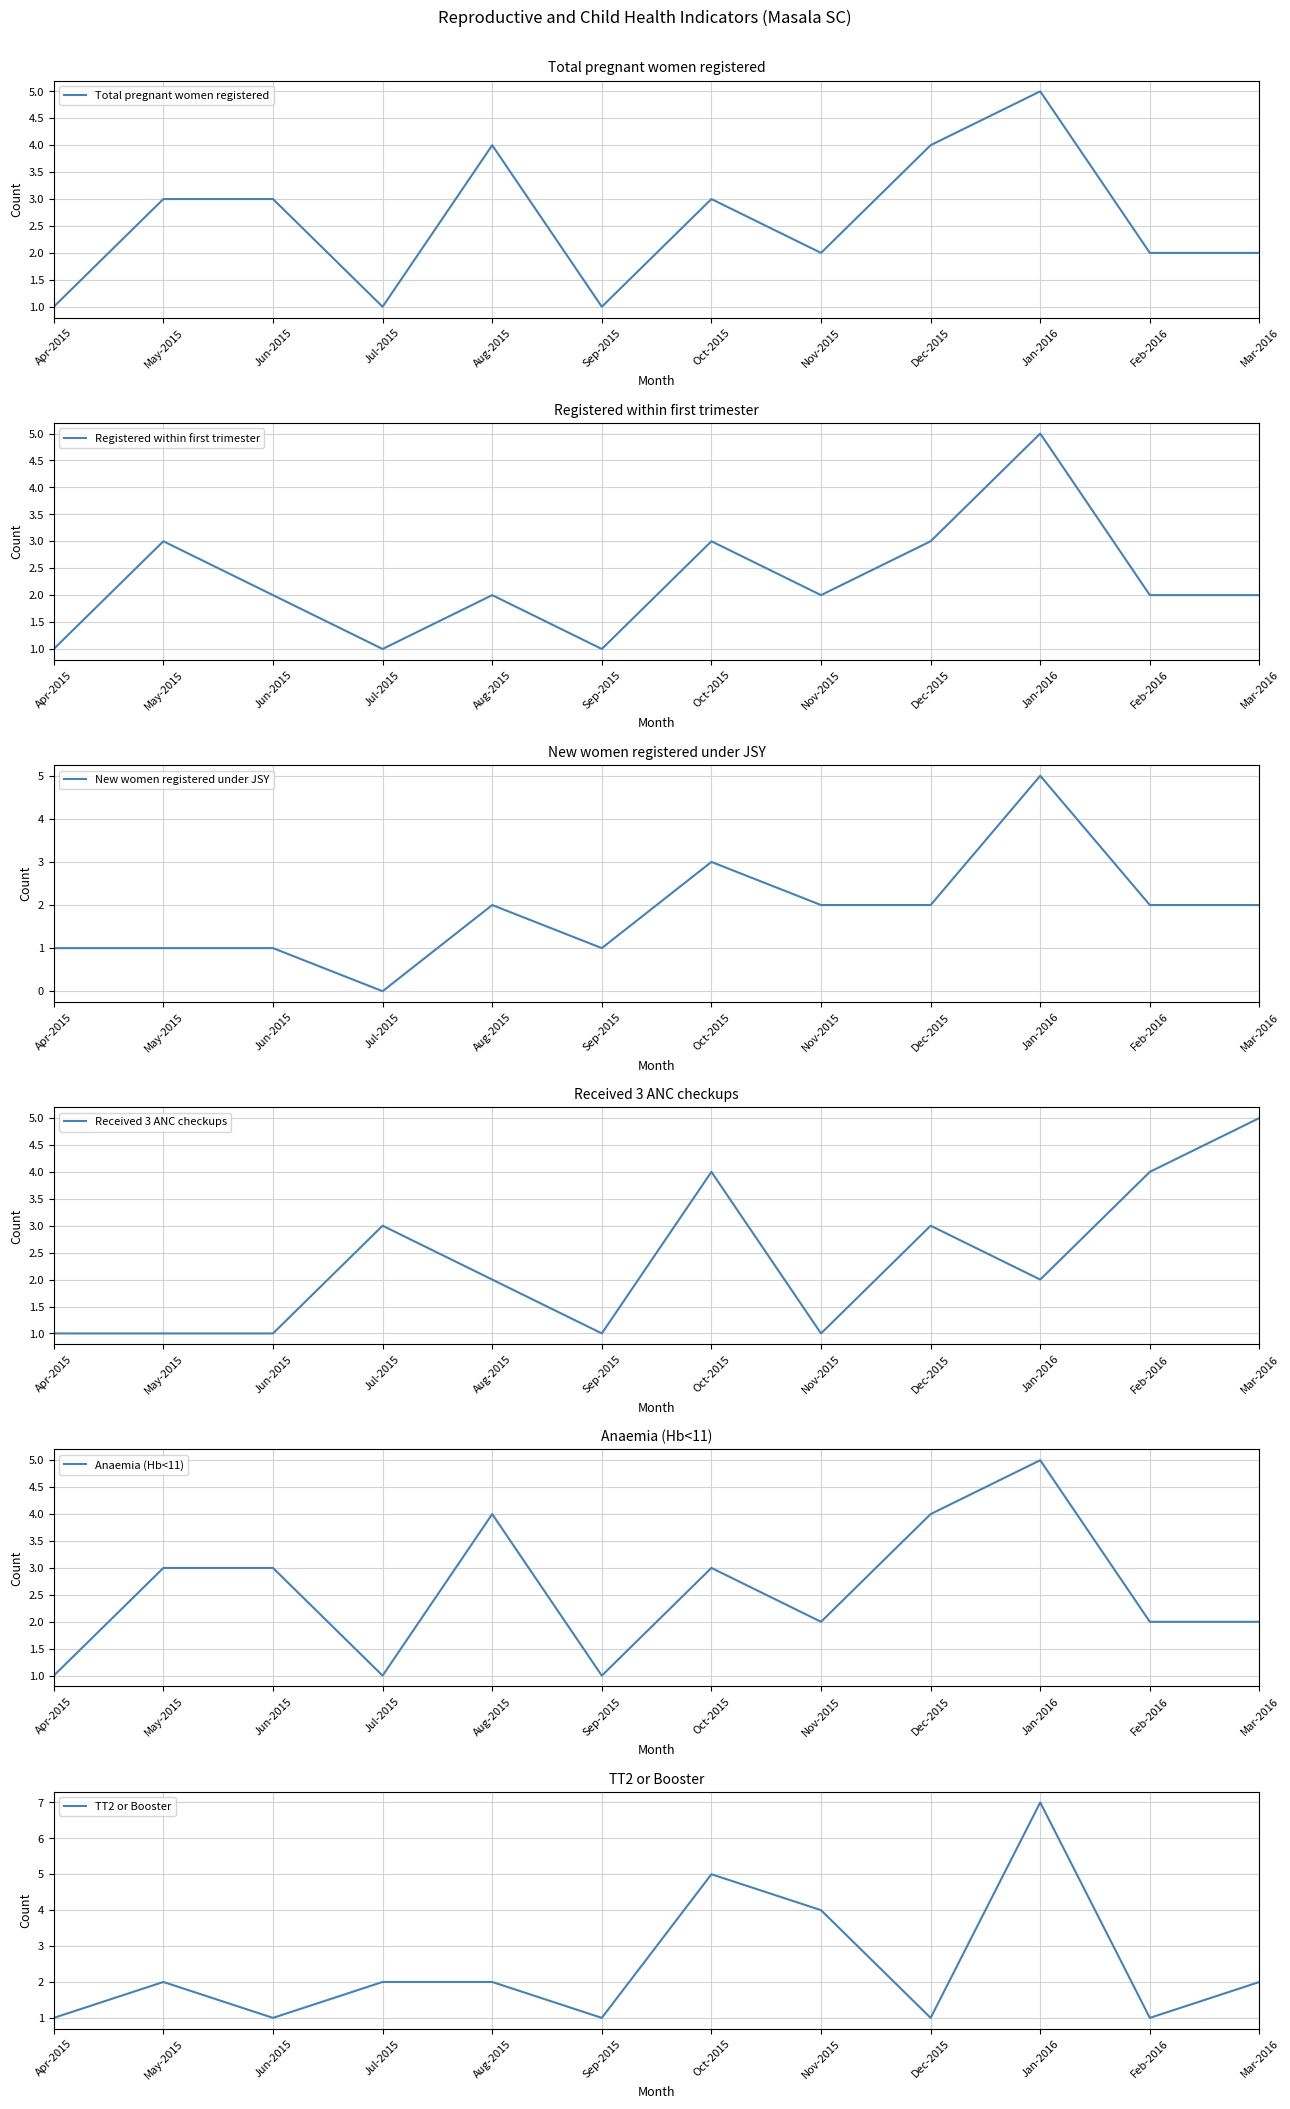

The Total pregnant women registered series shows 4 at Dec-2015. True or false?

True